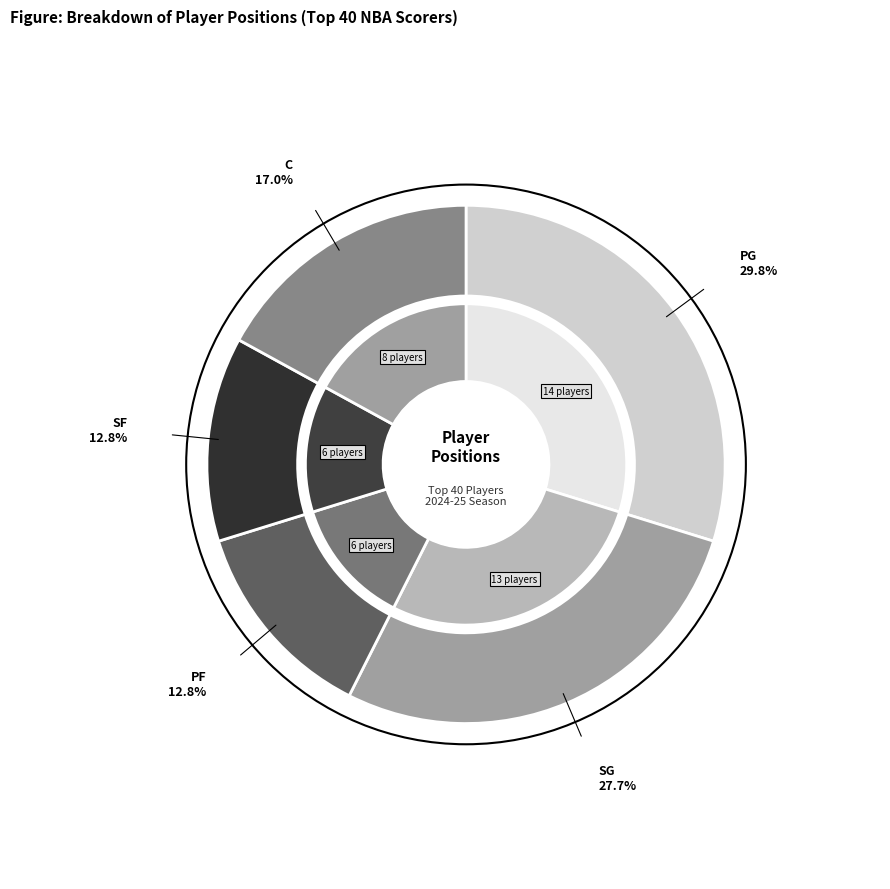

Is it true that SF is 18% of the pie?

False